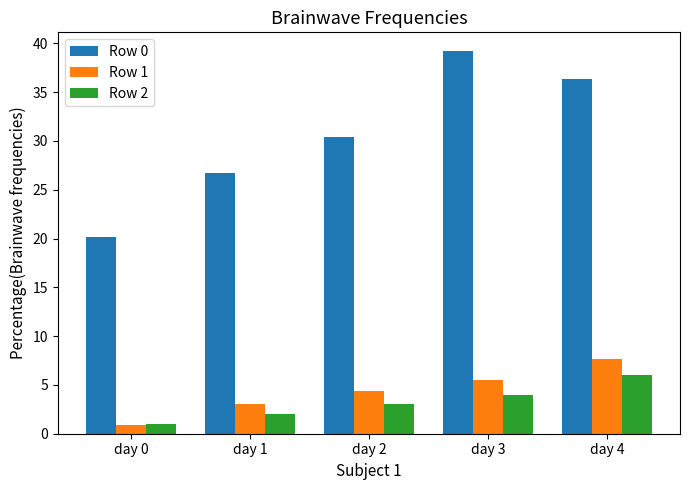

At how many categories does at least one series exceed 8?

5